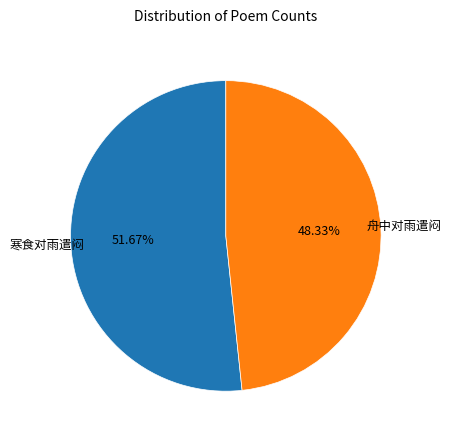

Is there a majority slice in this chart?

Yes